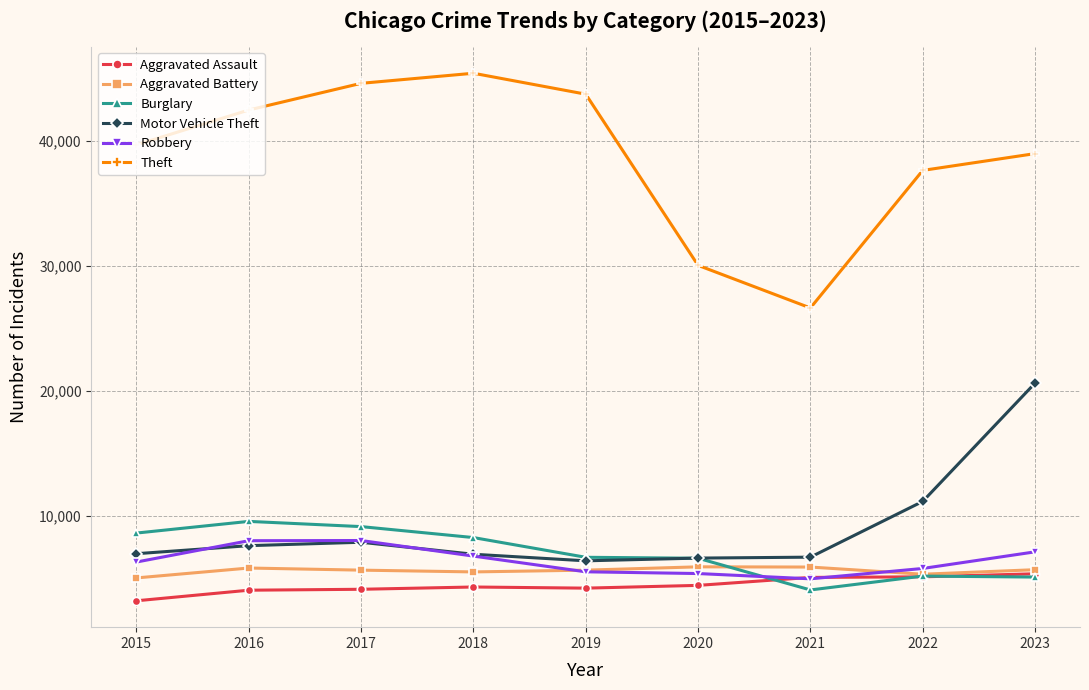

How many lines are shown in the chart?

6